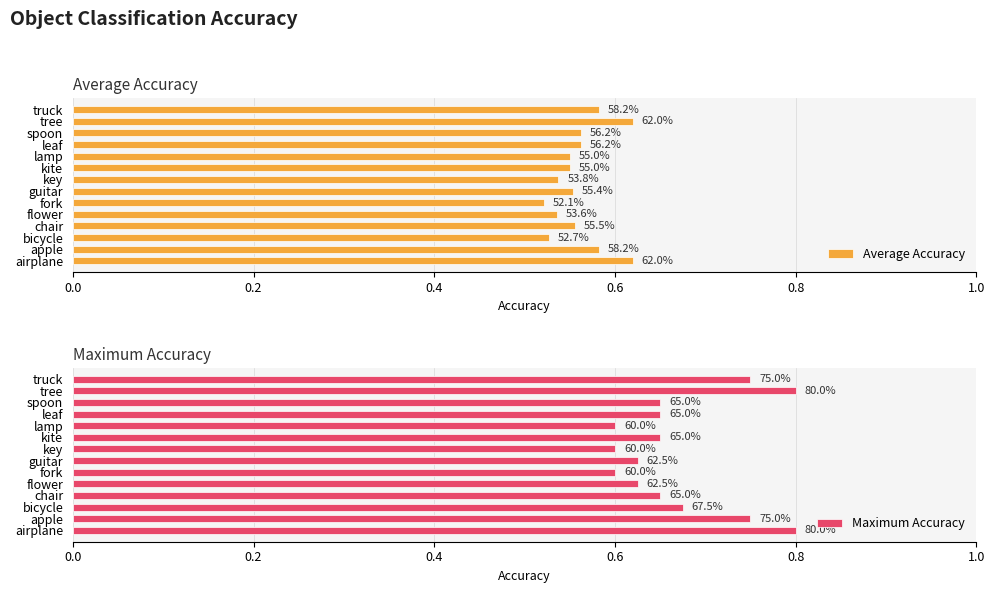

Reading right to left, what are all the values shown in this chart?

Average Accuracy: 0.6	0.6	0.6	0.6	0.6	0.6	0.5	0.6	0.5	0.5	0.6	0.5	0.6	0.6
Maximum Accuracy: 0.8	0.8	0.7	0.7	0.6	0.7	0.6	0.6	0.6	0.6	0.7	0.7	0.8	0.8